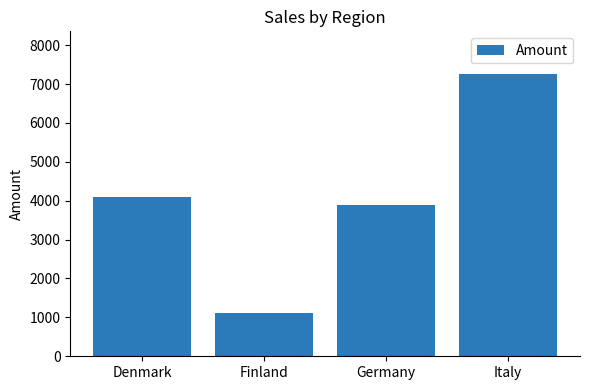

What is the change in value from Denmark to Germany?

-210.3